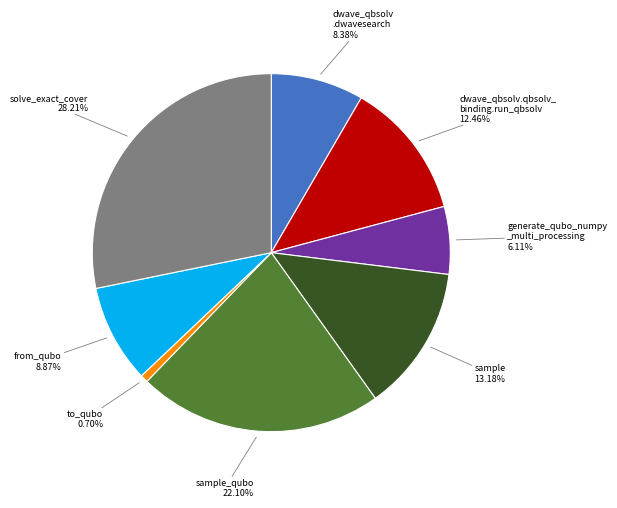

Is there any slice that represents more than half of the pie?

No